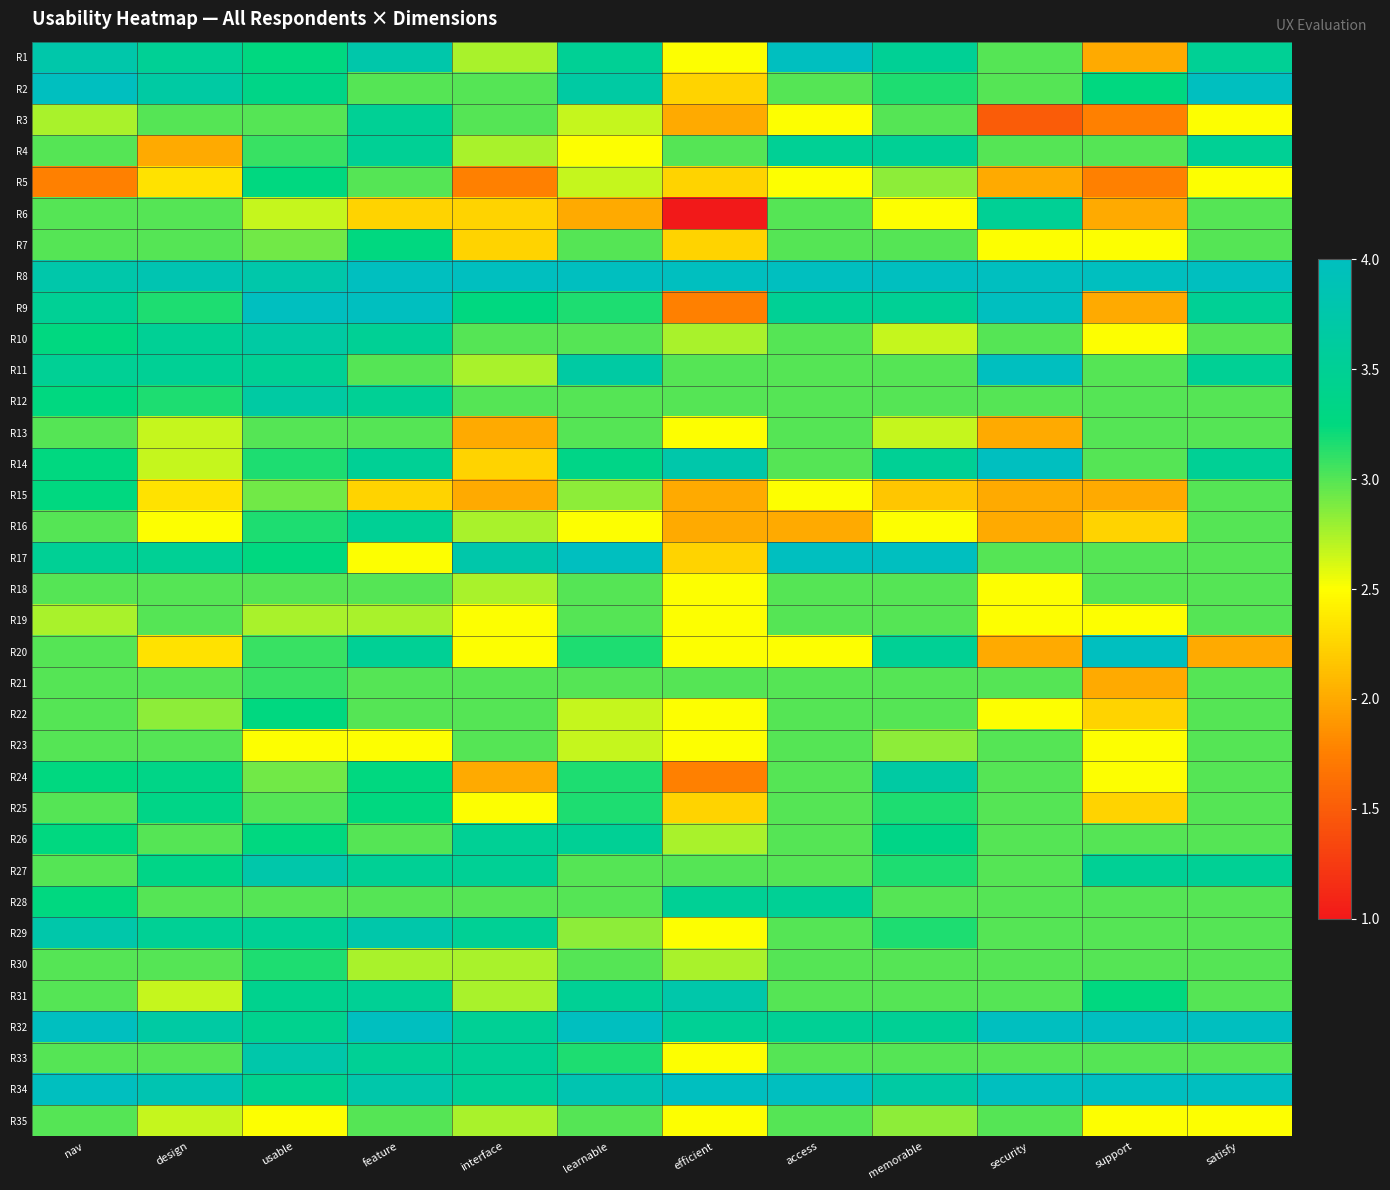

Reading left to right, transcribe all the data shown in this chart.

R1: nav=3.8	design=3.5	usable=3.2	feature=3.8	interface=2.8	learnable=3.5	efficient=2.5	access=4.0	memorable=3.5	security=3.0	support=2.0	satisfy=3.5
R2: nav=4.0	design=3.7	usable=3.3	feature=3.0	interface=3.0	learnable=3.7	efficient=2.2	access=3.0	memorable=3.2	security=3.0	support=3.2	satisfy=4.0
R3: nav=2.8	design=3.0	usable=3.0	feature=3.5	interface=3.0	learnable=2.7	efficient=2.0	access=2.5	memorable=3.0	security=1.5	support=1.8	satisfy=2.5
R4: nav=3.0	design=2.0	usable=3.1	feature=3.5	interface=2.8	learnable=2.5	efficient=3.0	access=3.5	memorable=3.5	security=3.0	support=3.0	satisfy=3.5
R5: nav=1.8	design=2.3	usable=3.2	feature=3.0	interface=1.8	learnable=2.7	efficient=2.2	access=2.5	memorable=2.8	security=2.0	support=1.8	satisfy=2.5
R6: nav=3.0	design=3.0	usable=2.7	feature=2.2	interface=2.2	learnable=2.0	efficient=1.0	access=3.0	memorable=2.5	security=3.5	support=2.0	satisfy=3.0
R7: nav=3.0	design=3.0	usable=2.9	feature=3.2	interface=2.2	learnable=3.0	efficient=2.2	access=3.0	memorable=3.0	security=2.5	support=2.5	satisfy=3.0
R8: nav=3.8	design=3.8	usable=3.8	feature=4.0	interface=4.0	learnable=4.0	efficient=4.0	access=4.0	memorable=4.0	security=4.0	support=4.0	satisfy=4.0
R9: nav=3.5	design=3.2	usable=4.0	feature=4.0	interface=3.2	learnable=3.2	efficient=1.8	access=3.5	memorable=3.5	security=4.0	support=2.0	satisfy=3.5
R10: nav=3.2	design=3.5	usable=3.7	feature=3.5	interface=3.0	learnable=3.0	efficient=2.8	access=3.0	memorable=2.7	security=3.0	support=2.5	satisfy=3.0
R11: nav=3.5	design=3.5	usable=3.5	feature=3.0	interface=2.8	learnable=3.7	efficient=3.0	access=3.0	memorable=3.0	security=4.0	support=3.0	satisfy=3.5
R12: nav=3.2	design=3.2	usable=3.7	feature=3.5	interface=3.0	learnable=3.0	efficient=3.0	access=3.0	memorable=3.0	security=3.0	support=3.0	satisfy=3.0
R13: nav=3.0	design=2.7	usable=3.0	feature=3.0	interface=2.0	learnable=3.0	efficient=2.5	access=3.0	memorable=2.7	security=2.0	support=3.0	satisfy=3.0
R14: nav=3.2	design=2.7	usable=3.2	feature=3.5	interface=2.2	learnable=3.3	efficient=3.8	access=3.0	memorable=3.5	security=4.0	support=3.0	satisfy=3.5
R15: nav=3.2	design=2.3	usable=2.9	feature=2.2	interface=2.0	learnable=2.8	efficient=2.0	access=2.5	memorable=2.2	security=2.0	support=2.0	satisfy=3.0
R16: nav=3.0	design=2.5	usable=3.2	feature=3.5	interface=2.8	learnable=2.5	efficient=2.0	access=2.0	memorable=2.5	security=2.0	support=2.2	satisfy=3.0
R17: nav=3.5	design=3.5	usable=3.2	feature=2.5	interface=3.8	learnable=4.0	efficient=2.2	access=4.0	memorable=4.0	security=3.0	support=3.0	satisfy=3.0
R18: nav=3.0	design=3.0	usable=3.0	feature=3.0	interface=2.8	learnable=3.0	efficient=2.5	access=3.0	memorable=3.0	security=2.5	support=3.0	satisfy=3.0
R19: nav=2.8	design=3.0	usable=2.8	feature=2.8	interface=2.5	learnable=3.0	efficient=2.5	access=3.0	memorable=3.0	security=2.5	support=2.5	satisfy=3.0
R20: nav=3.0	design=2.3	usable=3.1	feature=3.5	interface=2.5	learnable=3.2	efficient=2.5	access=2.5	memorable=3.5	security=2.0	support=4.0	satisfy=2.0
R21: nav=3.0	design=3.0	usable=3.1	feature=3.0	interface=3.0	learnable=3.0	efficient=3.0	access=3.0	memorable=3.0	security=3.0	support=2.0	satisfy=3.0
R22: nav=3.0	design=2.8	usable=3.2	feature=3.0	interface=3.0	learnable=2.7	efficient=2.5	access=3.0	memorable=3.0	security=2.5	support=2.2	satisfy=3.0
R23: nav=3.0	design=3.0	usable=2.5	feature=2.5	interface=3.0	learnable=2.7	efficient=2.5	access=3.0	memorable=2.8	security=3.0	support=2.5	satisfy=3.0
R24: nav=3.2	design=3.3	usable=2.9	feature=3.2	interface=2.0	learnable=3.2	efficient=1.8	access=3.0	memorable=3.7	security=3.0	support=2.5	satisfy=3.0
R25: nav=3.0	design=3.3	usable=3.0	feature=3.2	interface=2.5	learnable=3.2	efficient=2.2	access=3.0	memorable=3.2	security=3.0	support=2.2	satisfy=3.0
R26: nav=3.2	design=3.0	usable=3.2	feature=3.0	interface=3.5	learnable=3.5	efficient=2.8	access=3.0	memorable=3.3	security=3.0	support=3.0	satisfy=3.0
R27: nav=3.0	design=3.3	usable=3.8	feature=3.5	interface=3.5	learnable=3.0	efficient=3.0	access=3.0	memorable=3.2	security=3.0	support=3.5	satisfy=3.5
R28: nav=3.2	design=3.0	usable=3.0	feature=3.0	interface=3.0	learnable=3.0	efficient=3.5	access=3.5	memorable=3.0	security=3.0	support=3.0	satisfy=3.0
R29: nav=3.8	design=3.5	usable=3.5	feature=3.8	interface=3.5	learnable=2.8	efficient=2.5	access=3.0	memorable=3.2	security=3.0	support=3.0	satisfy=3.0
R30: nav=3.0	design=3.0	usable=3.2	feature=2.8	interface=2.8	learnable=3.0	efficient=2.8	access=3.0	memorable=3.0	security=3.0	support=3.0	satisfy=3.0
R31: nav=3.0	design=2.7	usable=3.4	feature=3.5	interface=2.8	learnable=3.5	efficient=3.8	access=3.0	memorable=3.0	security=3.0	support=3.2	satisfy=3.0
R32: nav=4.0	design=3.7	usable=3.4	feature=4.0	interface=3.5	learnable=4.0	efficient=3.5	access=3.5	memorable=3.5	security=4.0	support=4.0	satisfy=4.0
R33: nav=3.0	design=3.0	usable=3.8	feature=3.5	interface=3.5	learnable=3.2	efficient=2.5	access=3.0	memorable=3.0	security=3.0	support=3.0	satisfy=3.0
R34: nav=4.0	design=3.8	usable=3.4	feature=3.8	interface=3.5	learnable=3.8	efficient=4.0	access=4.0	memorable=3.7	security=4.0	support=4.0	satisfy=4.0
R35: nav=3.0	design=2.7	usable=2.5	feature=3.0	interface=2.8	learnable=3.0	efficient=2.5	access=3.0	memorable=2.8	security=3.0	support=2.5	satisfy=2.5